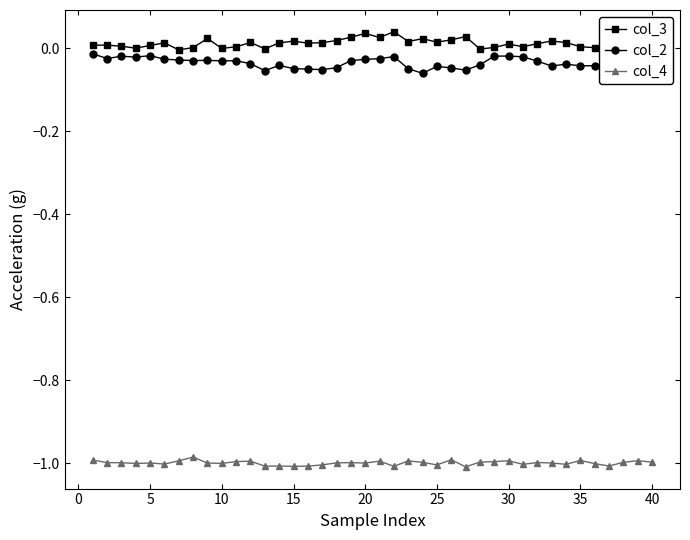

What is the sum of all col_2 values?

-1.4